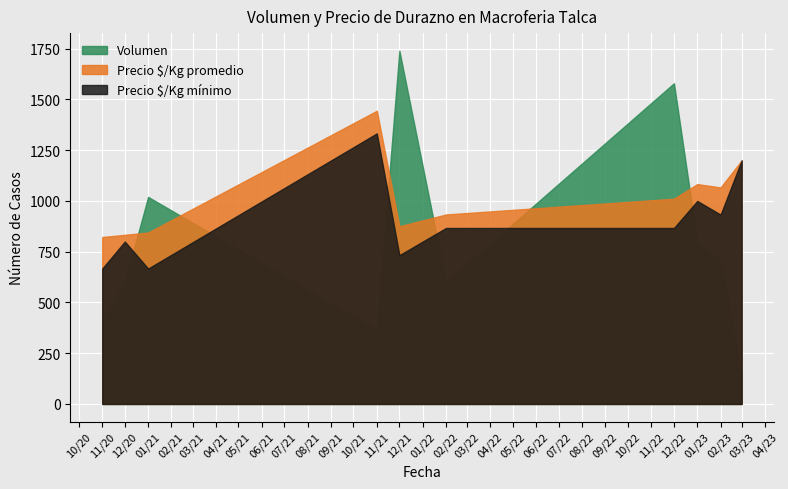

Count the number of categories in the chart.

10